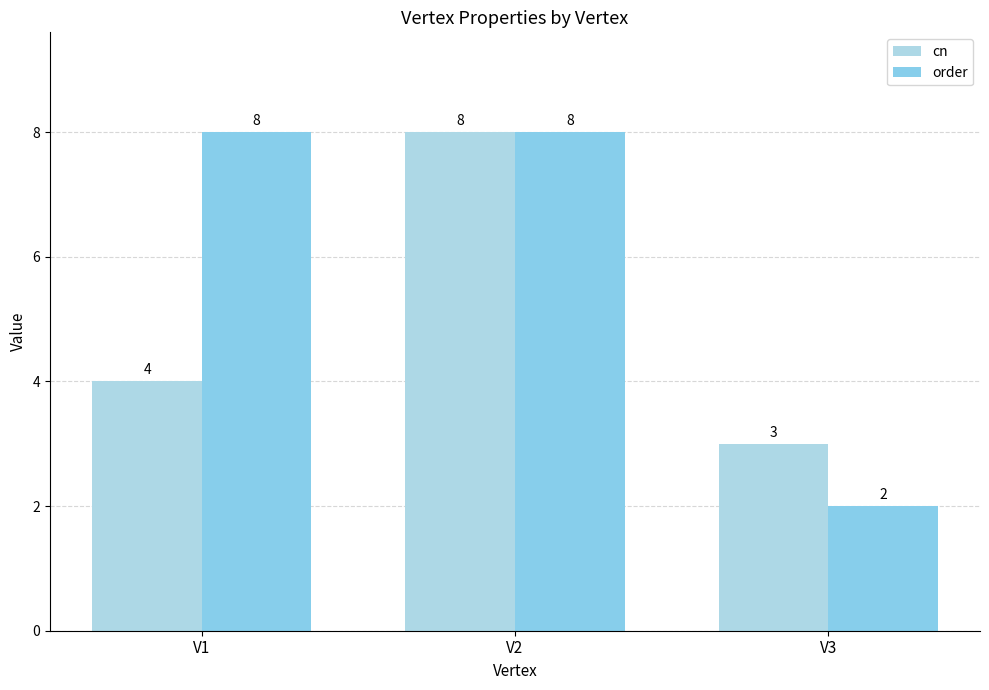

Count the order values in the range 2 to 8.

3